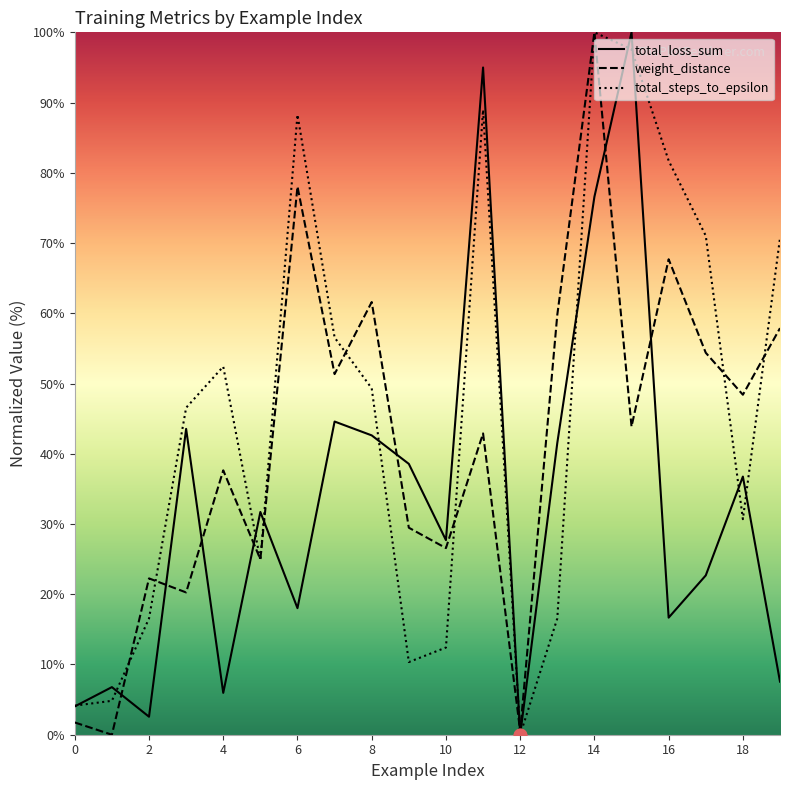

Which series has the largest Y range (max minus min)?

total_loss_sum